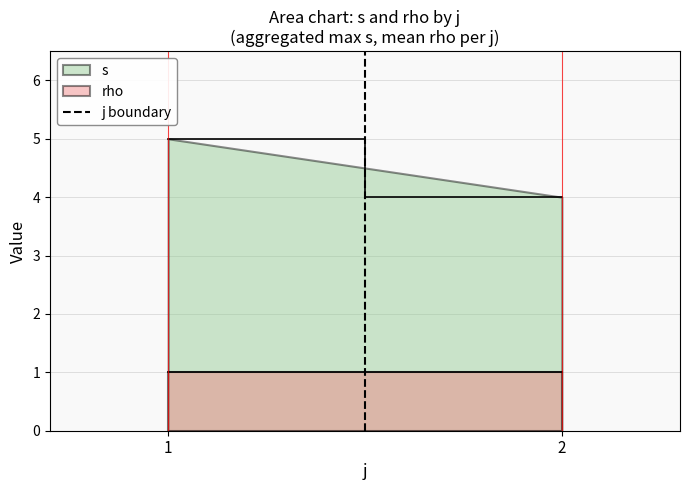

The s series shows 5 at 1. True or false?

True